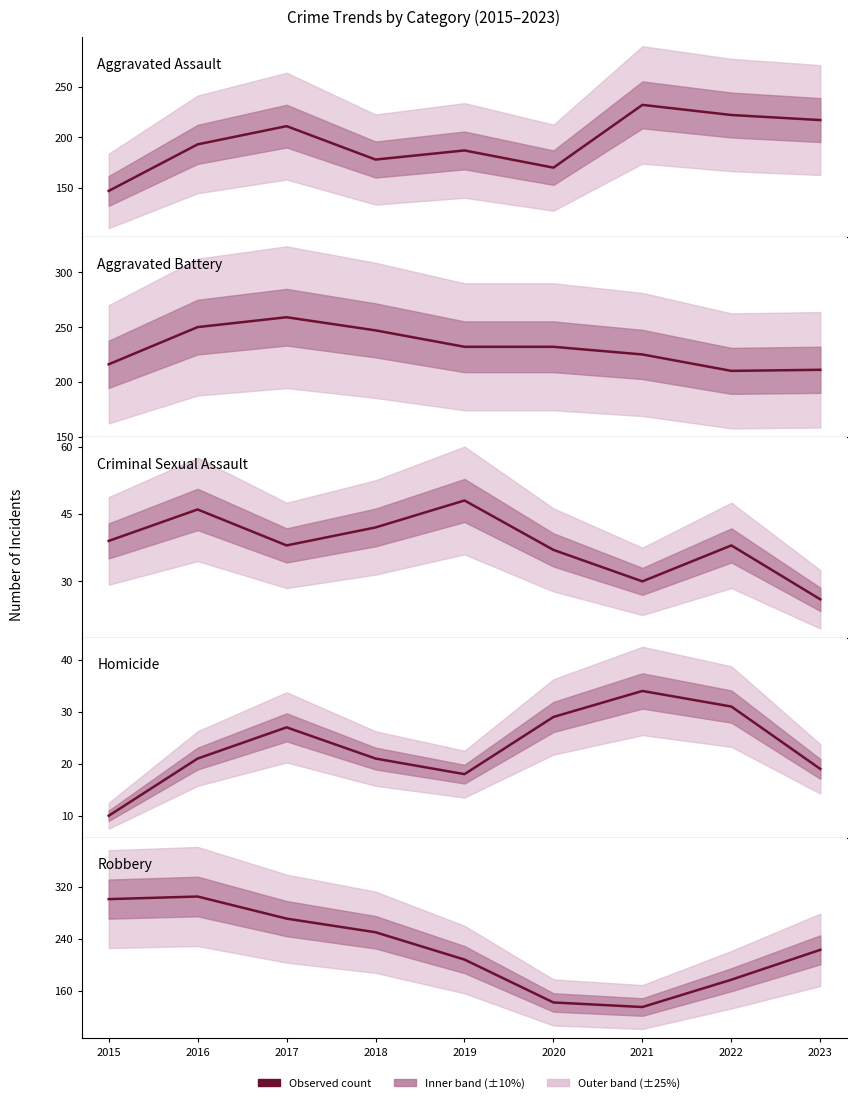

Which series has the largest total across all categories?

Aggravated Battery